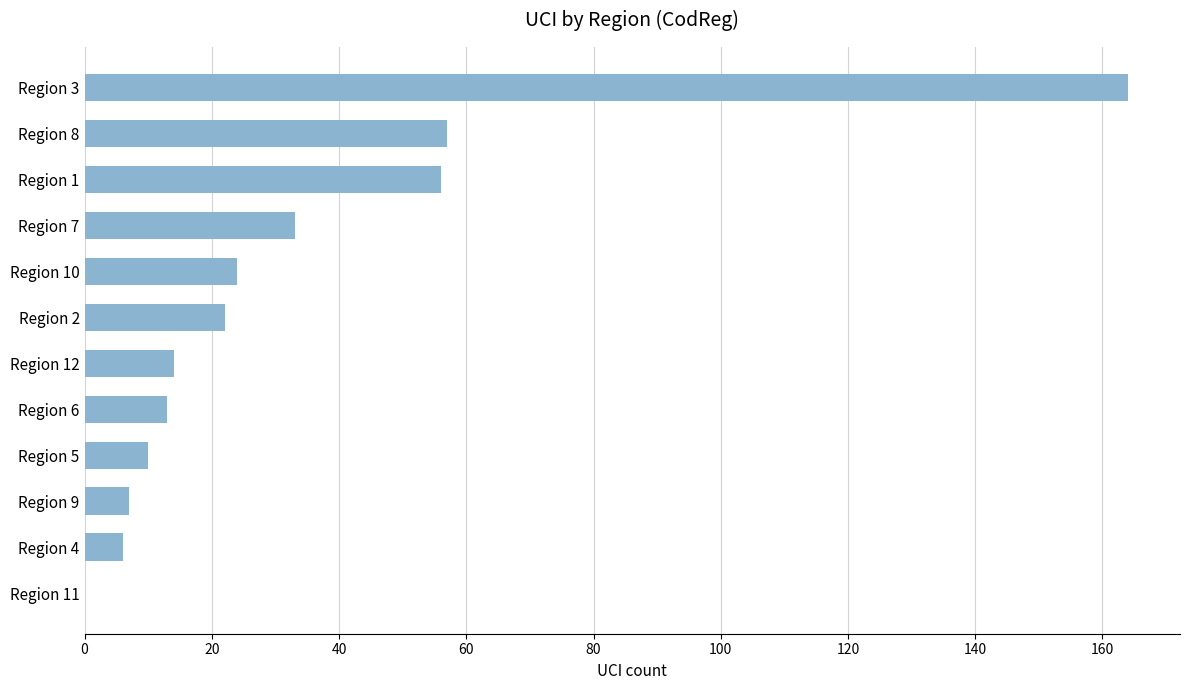

The value at Region 2 is 9. True or false?

False